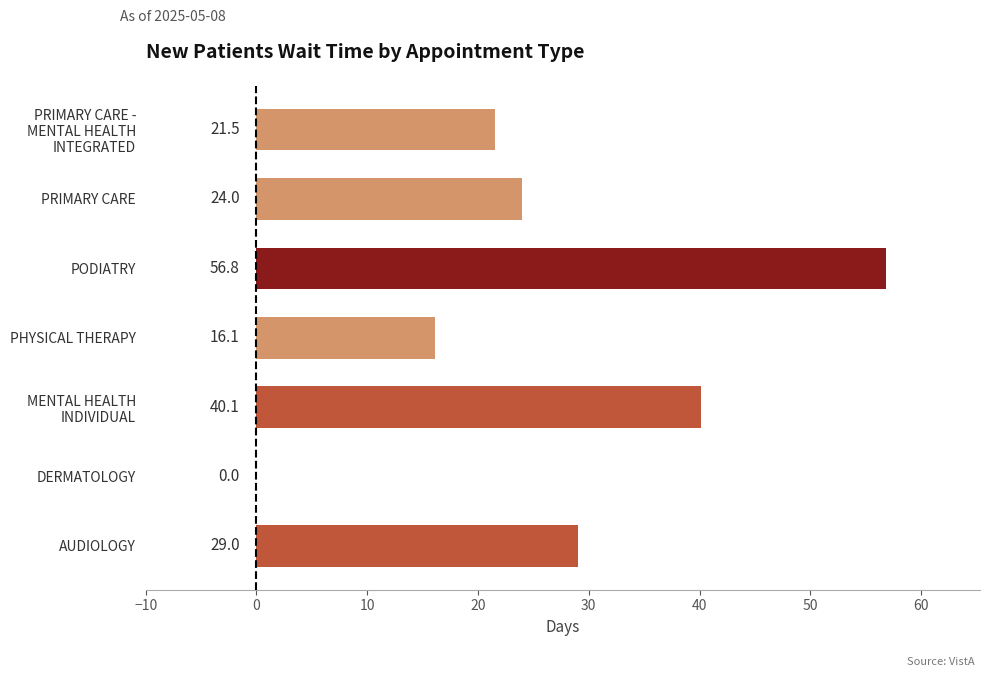

At which label is the value closest to 28?

AUDIOLOGY